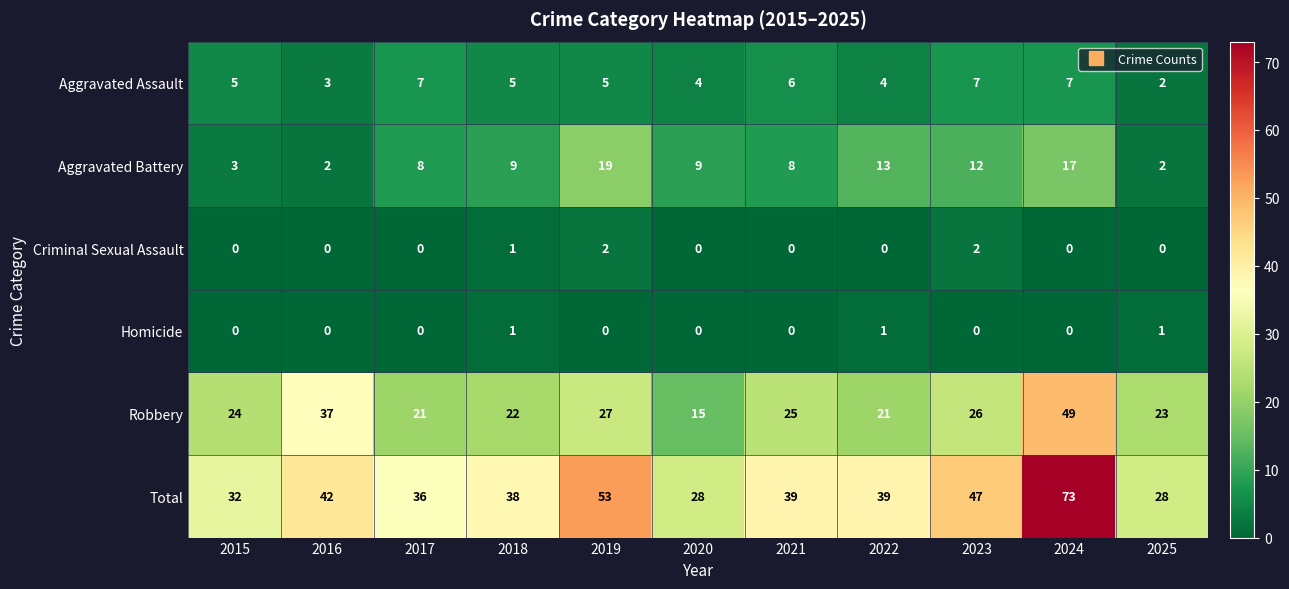

At which label does Total first exceed 39?

2016